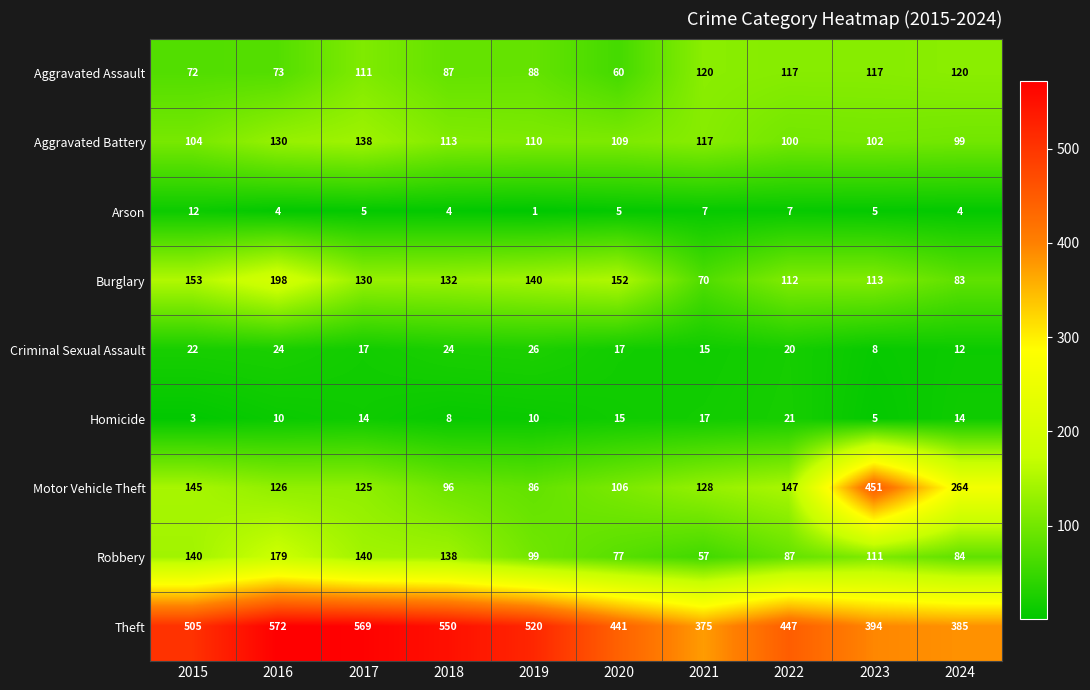

At which category is the sum across all series the highest?

2016